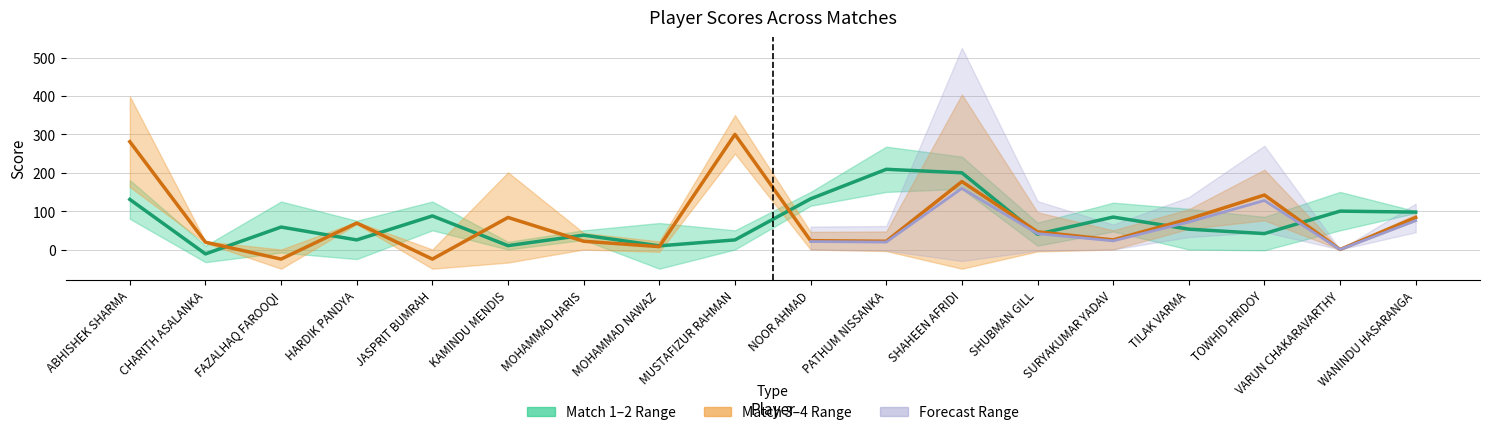

At which category is the sum across all series the highest?

SHAHEEN AFRIDI